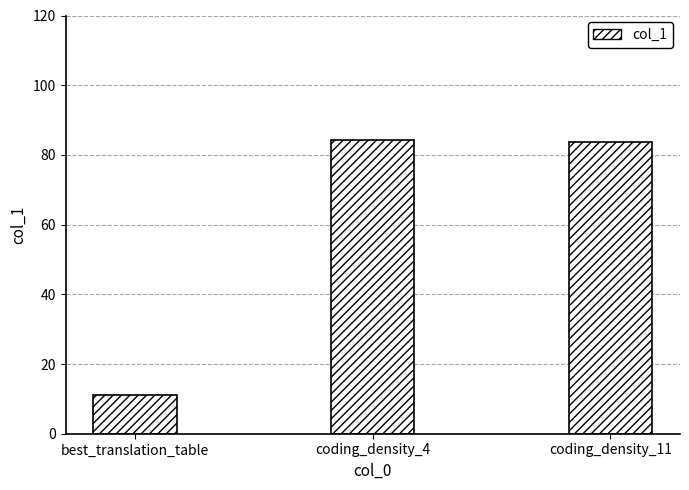

What is the difference between the second highest and minimum values?

72.8